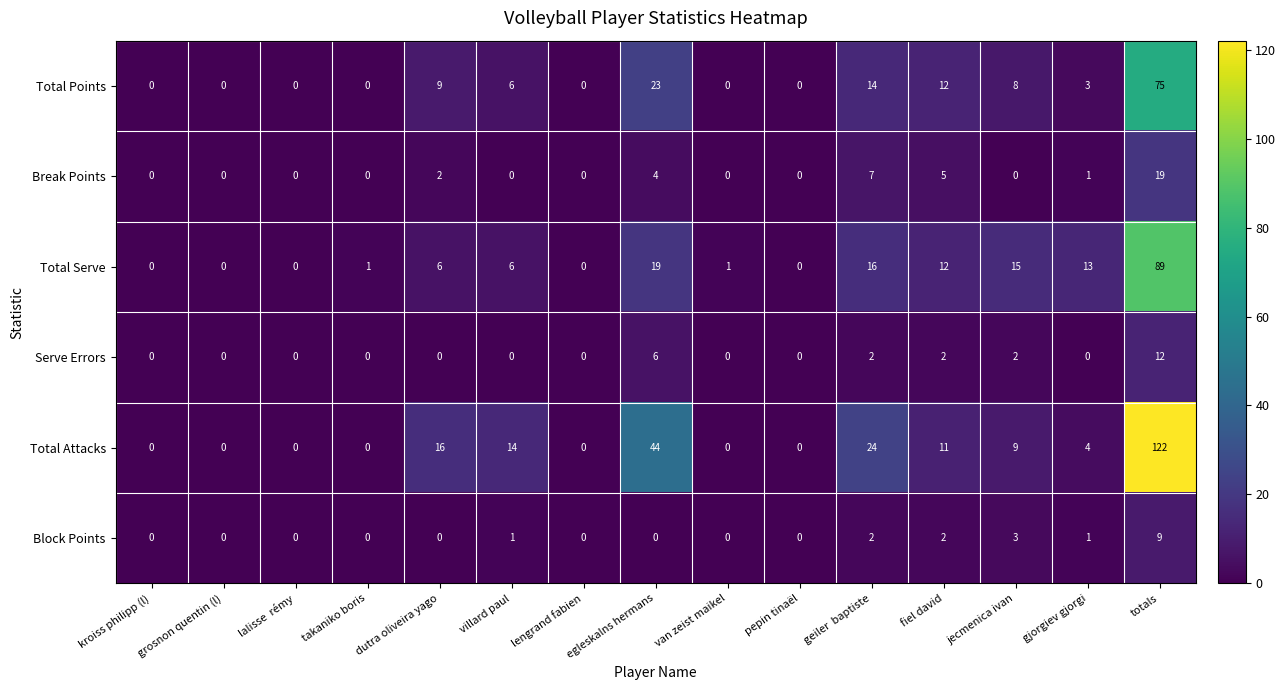

Which series has the widest spread of values?

Total Attacks